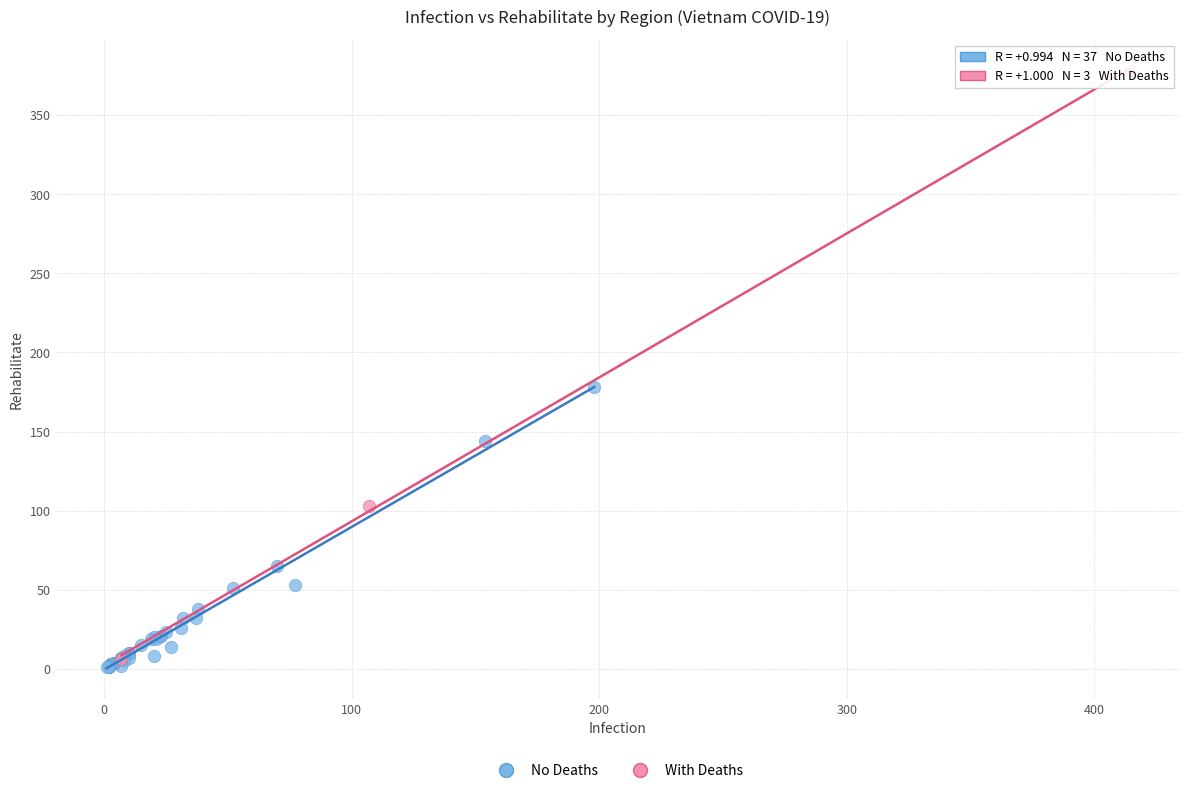

Which series has the widest spread of Y values?

With Deaths